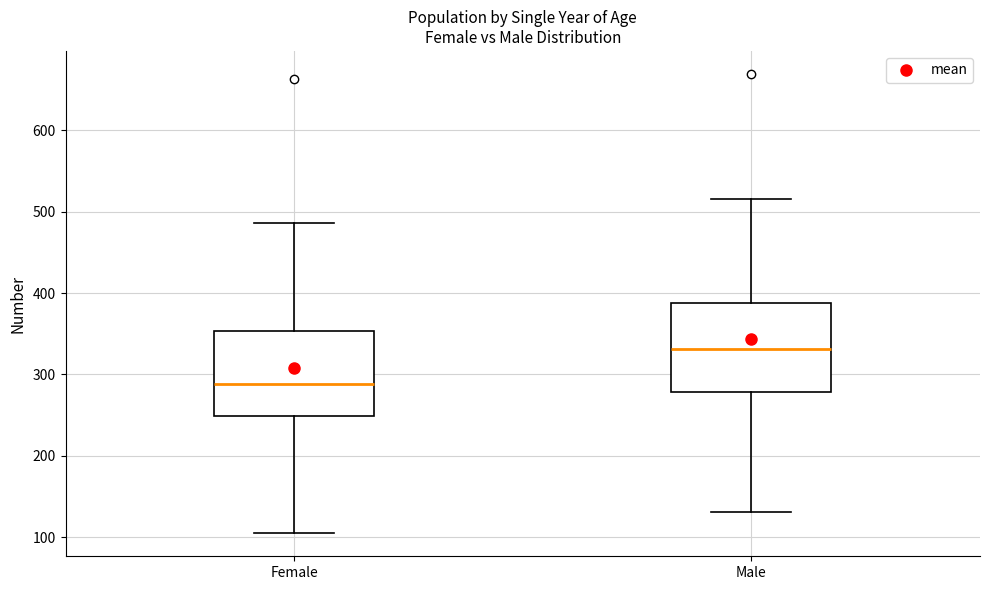

Reading left to right, read every box against the y-axis: the position of its median line, the range the box covers, and the ends of its whiskers. The values are not printed on the chart, so give them approximately, as read against the axis.

Female: median 290, box 250 to 350, whiskers 110 to 490
Male: median 330, box 280 to 390, whiskers 130 to 520